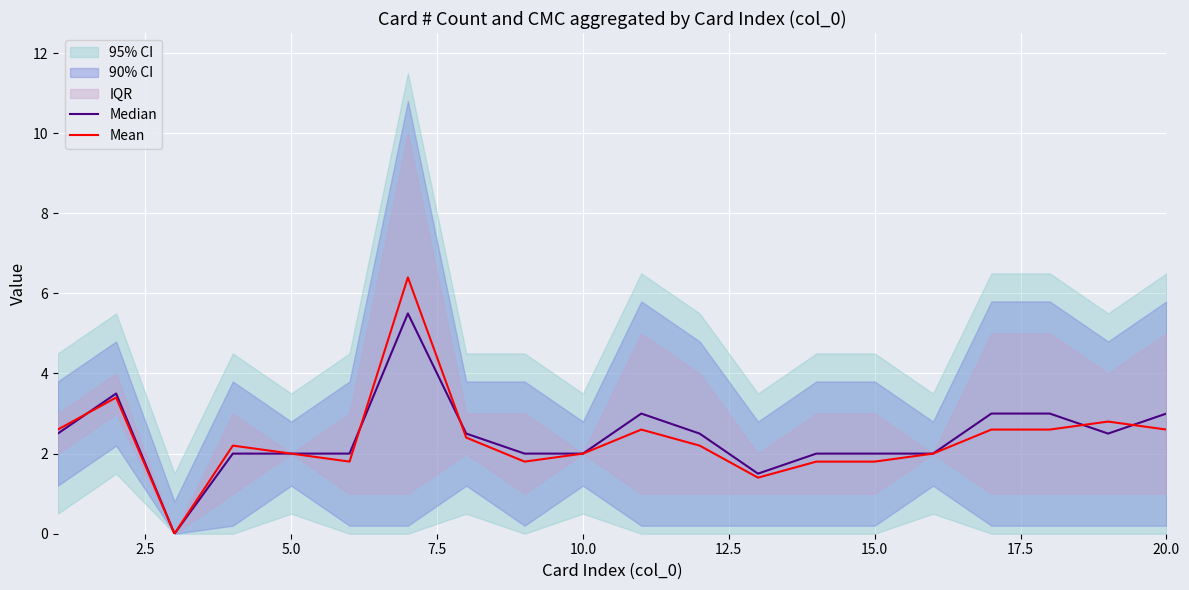

At how many categories does at least one series exceed 5?

1